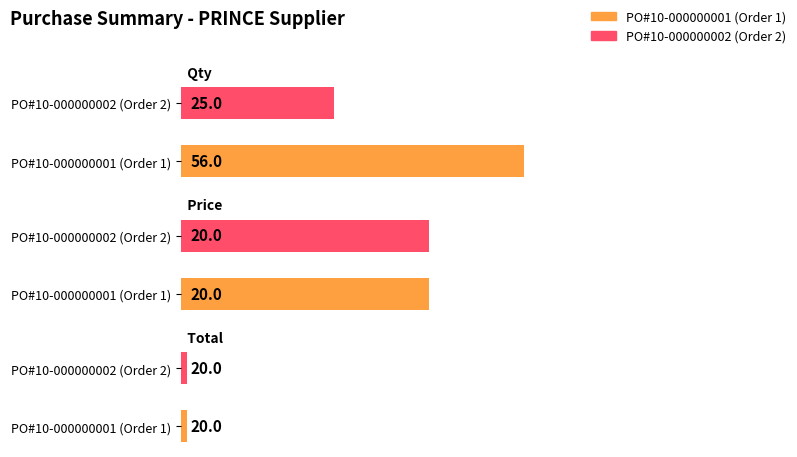

What is the lowest value of the Total series?

20